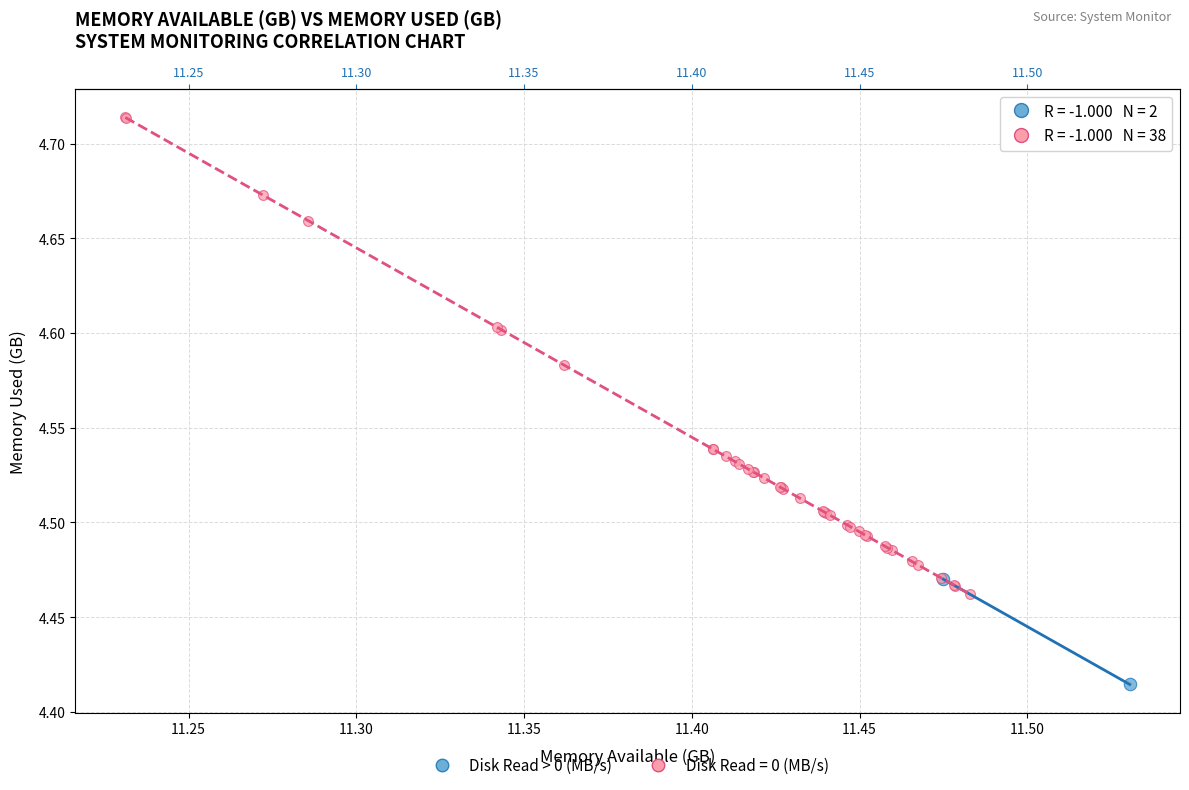

What are all the series names shown in the legend?

Disk Read > 0 (MB/s), Disk Read = 0 (MB/s)